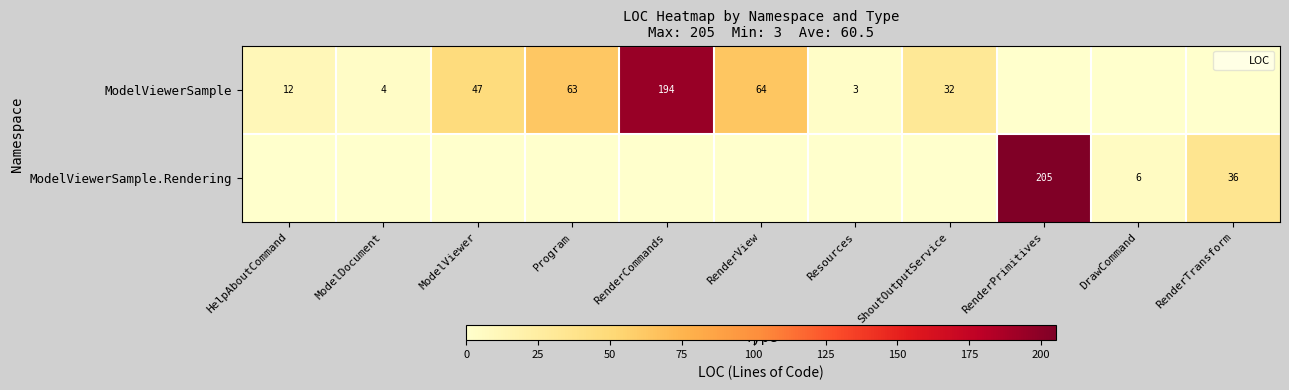

What is the greatest value displayed?

205